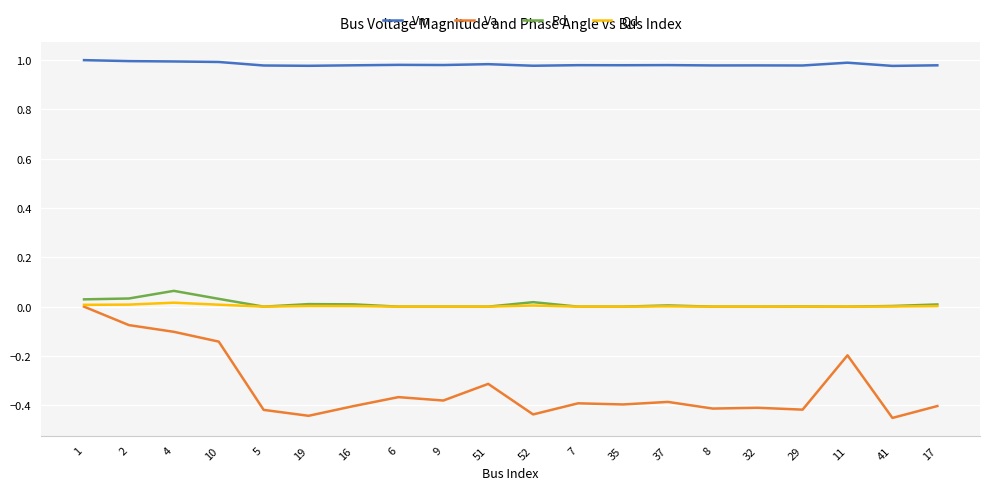

Is it true that Pd equals 0.0 at 29?

True